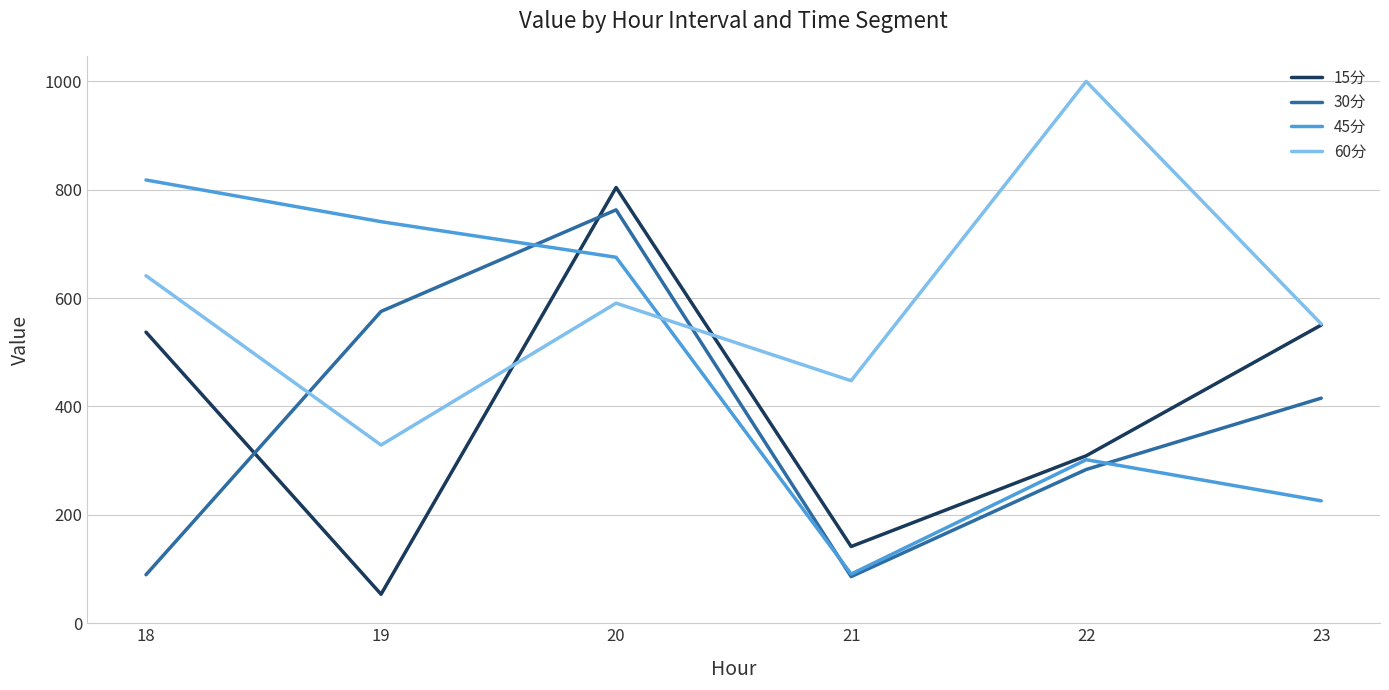

Where do 15分 and 30分 first cross each other?

18 and 19